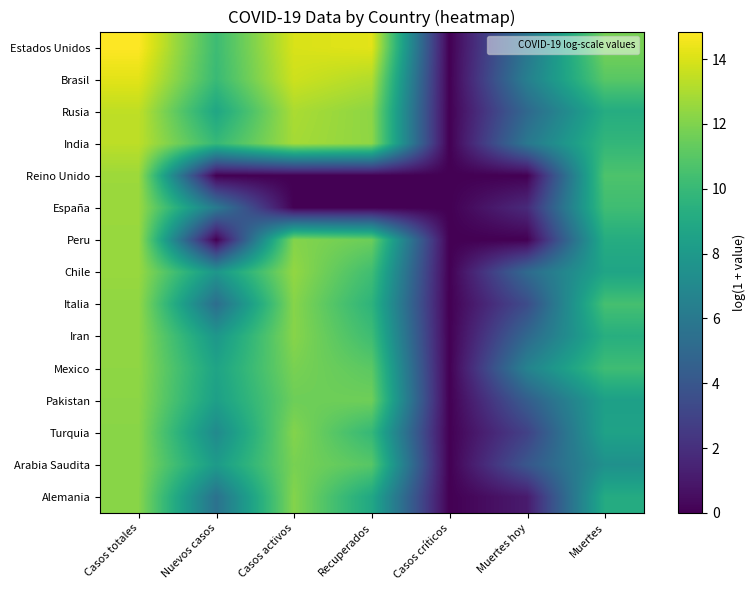

Which has a higher value, Recuperados or Casos totales?

Casos totales